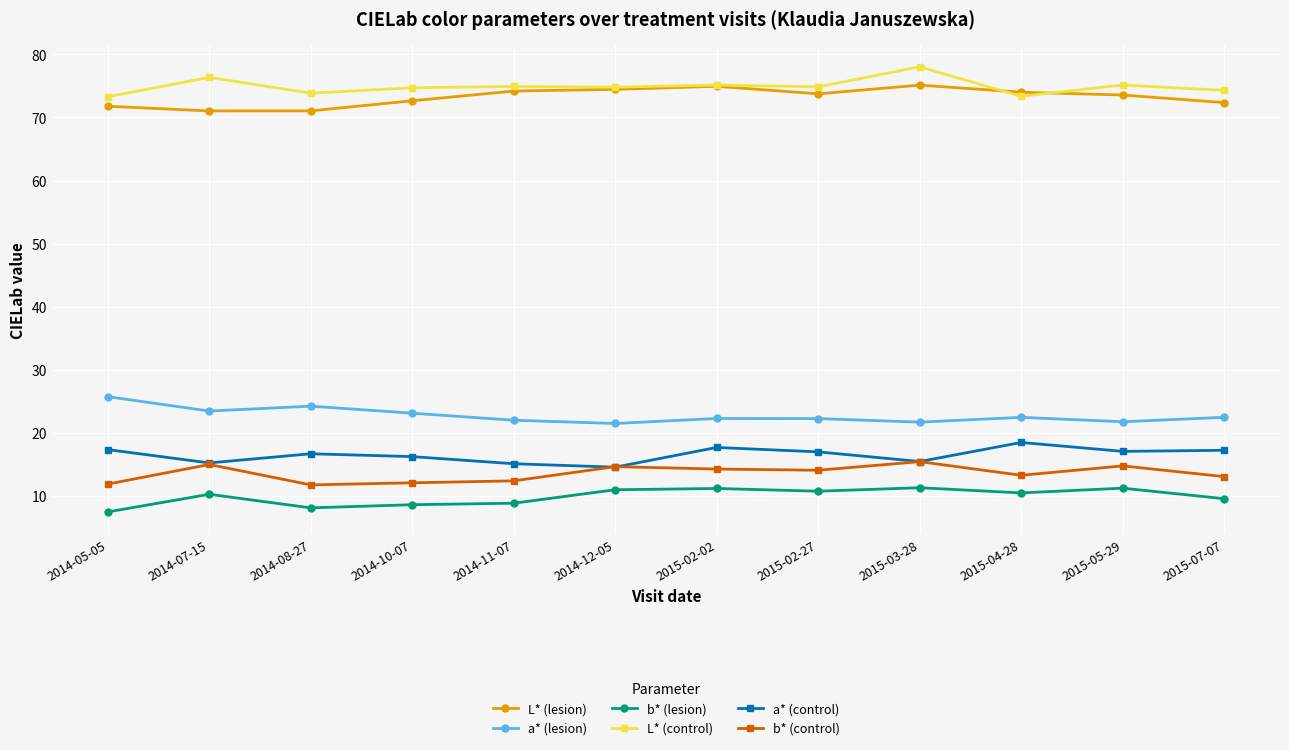

At 2014-05-05, list the series in order from largest to smallest.

L* (control), L* (lesion), a* (lesion), a* (control), b* (control), b* (lesion)